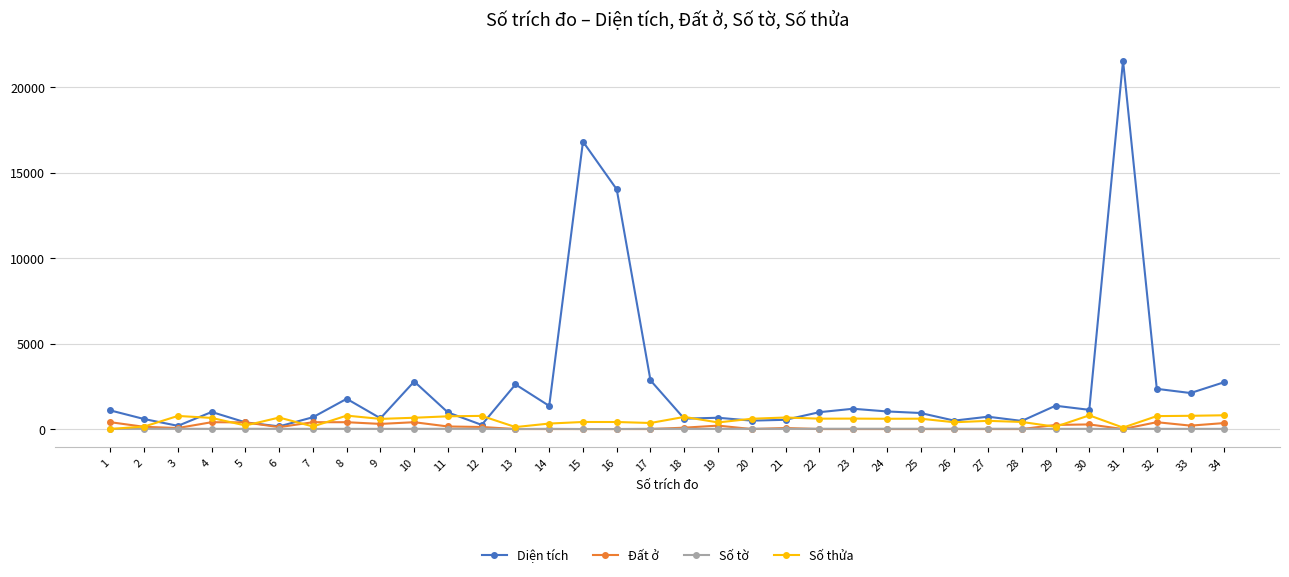

Is this an area chart (filled region under the line)?

No